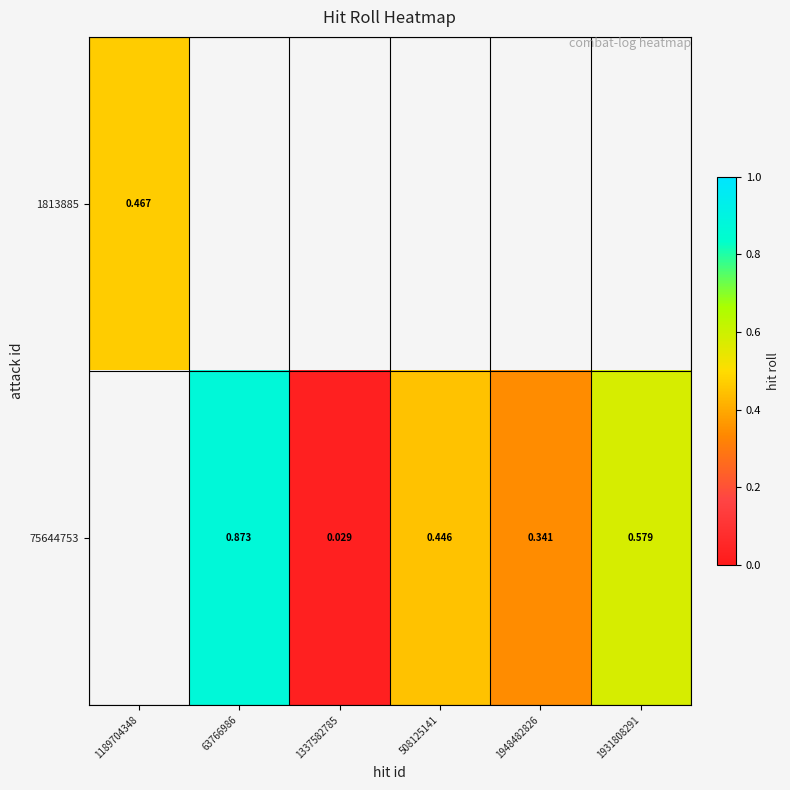

At how many categories does at least one series exceed 0?

6